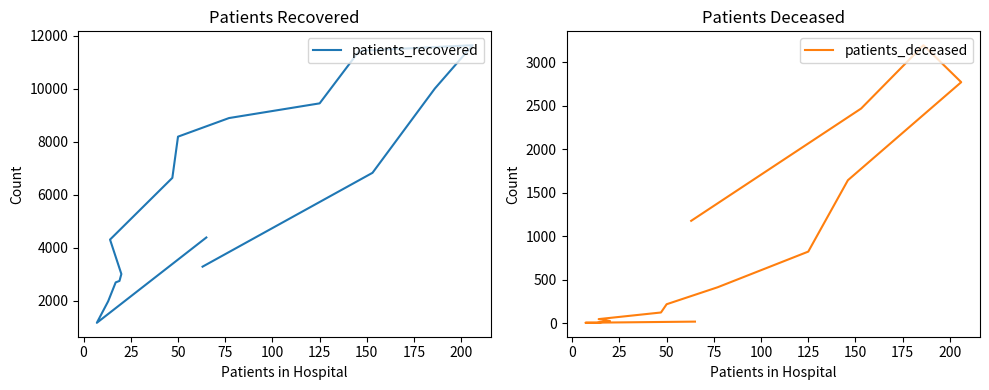

How many data points in patients_deceased are above 217?

7